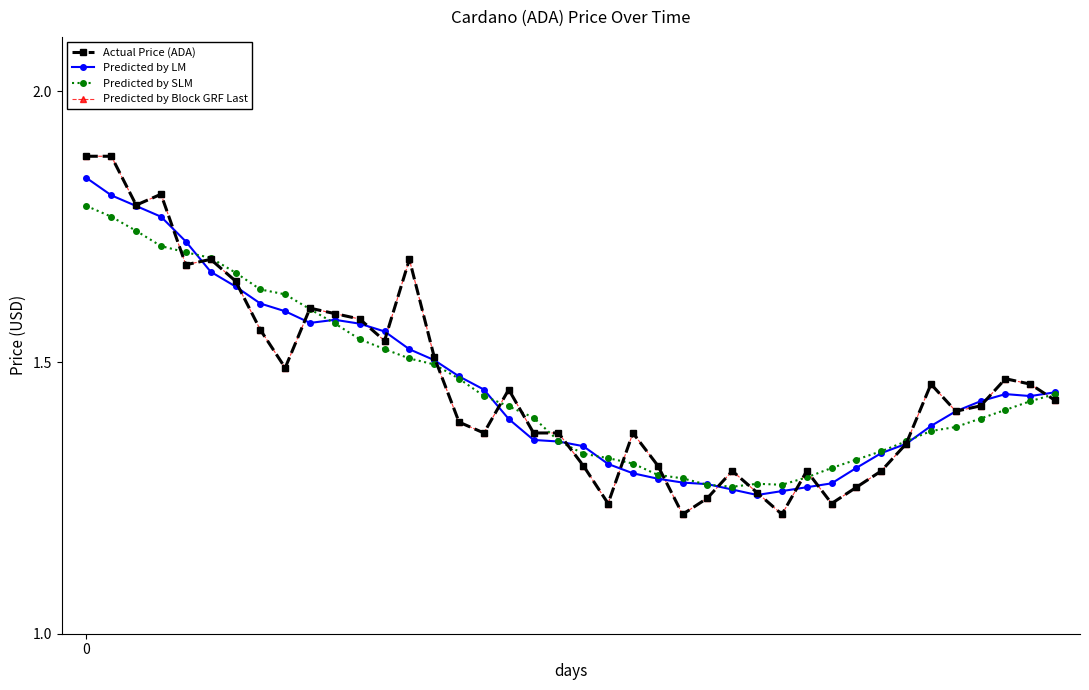

Reading right to left, what are all the values shown in this chart?

Actual Price (ADA): 1.4	1.5	1.5	1.4	1.4	1.5	1.4	1.3	1.3	1.2	1.3	1.2	1.3	1.3	1.2	1.2	1.3	1.4	1.2	1.3	1.4	1.4	1.4	1.4	1.4	1.5	1.7	1.5	1.6	1.6	1.6	1.5	1.6	1.6	1.7	1.7	1.8	1.8	1.9	1.9
Predicted by LM: 1.4	1.4	1.4	1.4	1.4	1.4	1.3	1.3	1.3	1.3	1.3	1.3	1.3	1.3	1.3	1.3	1.3	1.3	1.3	1.3	1.4	1.4	1.4	1.4	1.5	1.5	1.5	1.6	1.6	1.6	1.6	1.6	1.6	1.6	1.7	1.7	1.8	1.8	1.8	1.8
Predicted by SLM: 1.4	1.4	1.4	1.4	1.4	1.4	1.4	1.3	1.3	1.3	1.3	1.3	1.3	1.3	1.3	1.3	1.3	1.3	1.3	1.3	1.4	1.4	1.4	1.4	1.5	1.5	1.5	1.5	1.5	1.6	1.6	1.6	1.6	1.7	1.7	1.7	1.7	1.7	1.8	1.8
Predicted by Block GRF Last: 1.4	1.5	1.5	1.4	1.4	1.5	1.4	1.3	1.3	1.2	1.3	1.2	1.3	1.3	1.2	1.2	1.3	1.4	1.2	1.3	1.4	1.4	1.4	1.4	1.4	1.5	1.7	1.5	1.6	1.6	1.6	1.5	1.6	1.6	1.7	1.7	1.8	1.8	1.9	1.9